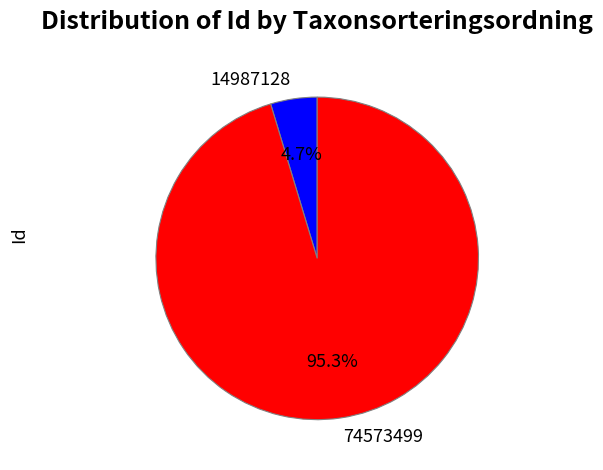

Combined, what portion of the pie is 14987128 and 74573499?

100.0%